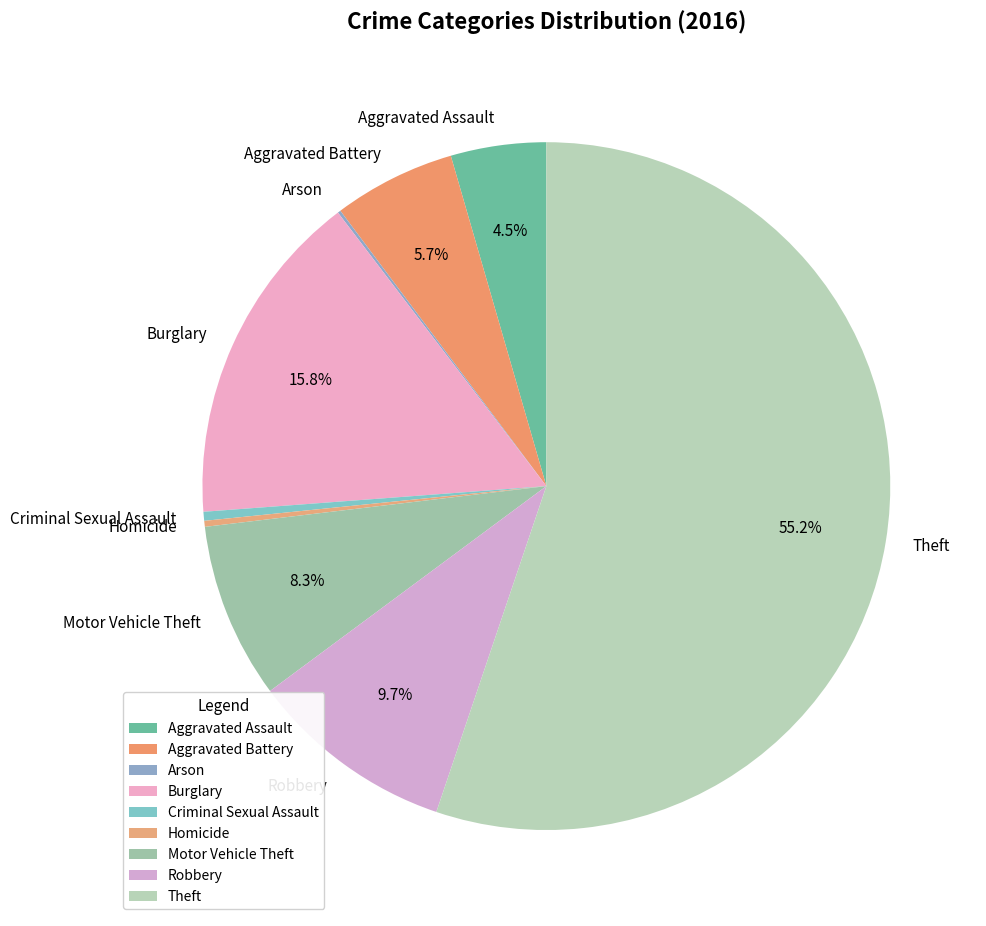

Which slice represents more than half of the pie?

Theft